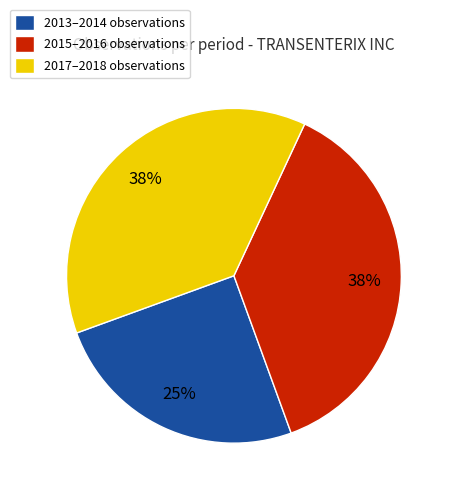

Is there any slice that represents more than half of the pie?

No